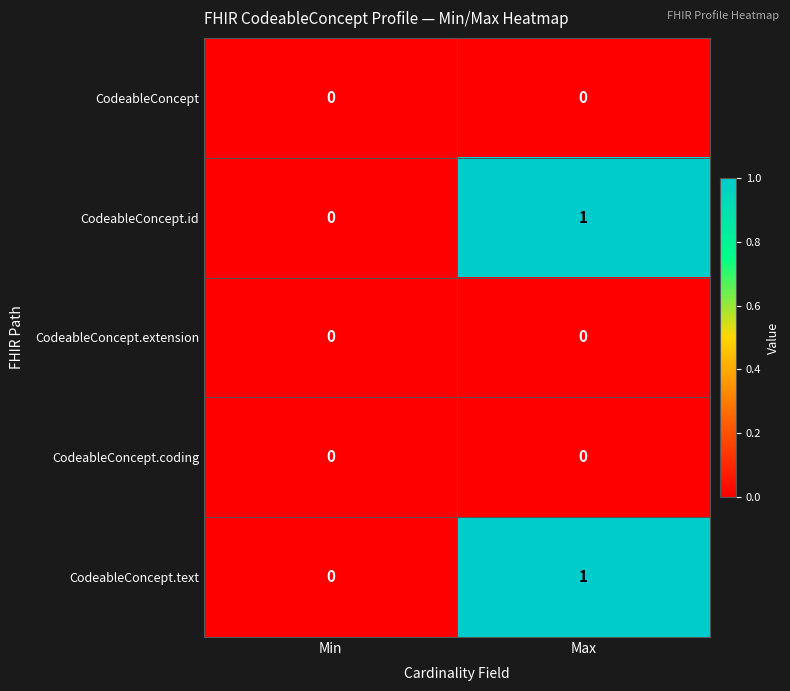

Reading left to right, list all the values displayed in this chart.

CodeableConcept: Min=0	Max=0
CodeableConcept.id: Min=0	Max=1
CodeableConcept.extension: Min=0	Max=0
CodeableConcept.coding: Min=0	Max=0
CodeableConcept.text: Min=0	Max=1